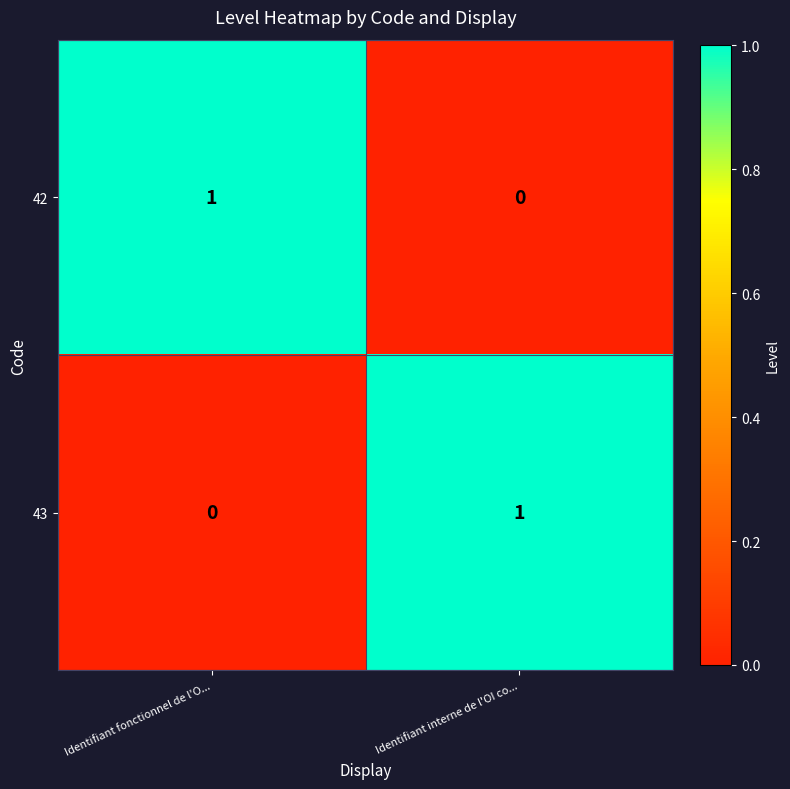

At which label does 42 reach its minimum?

Identifiant interne de l'OI co...